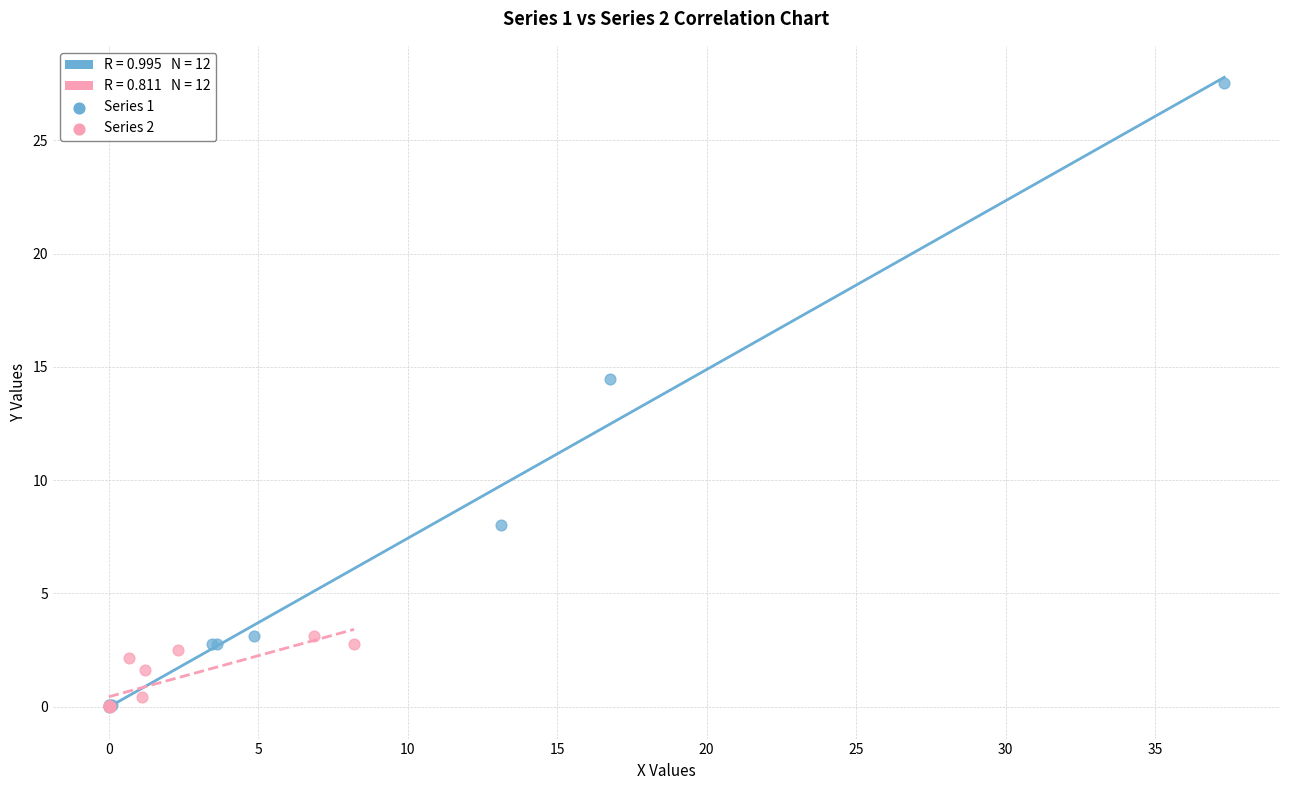

Which series has the largest Y range (max minus min)?

Series 1